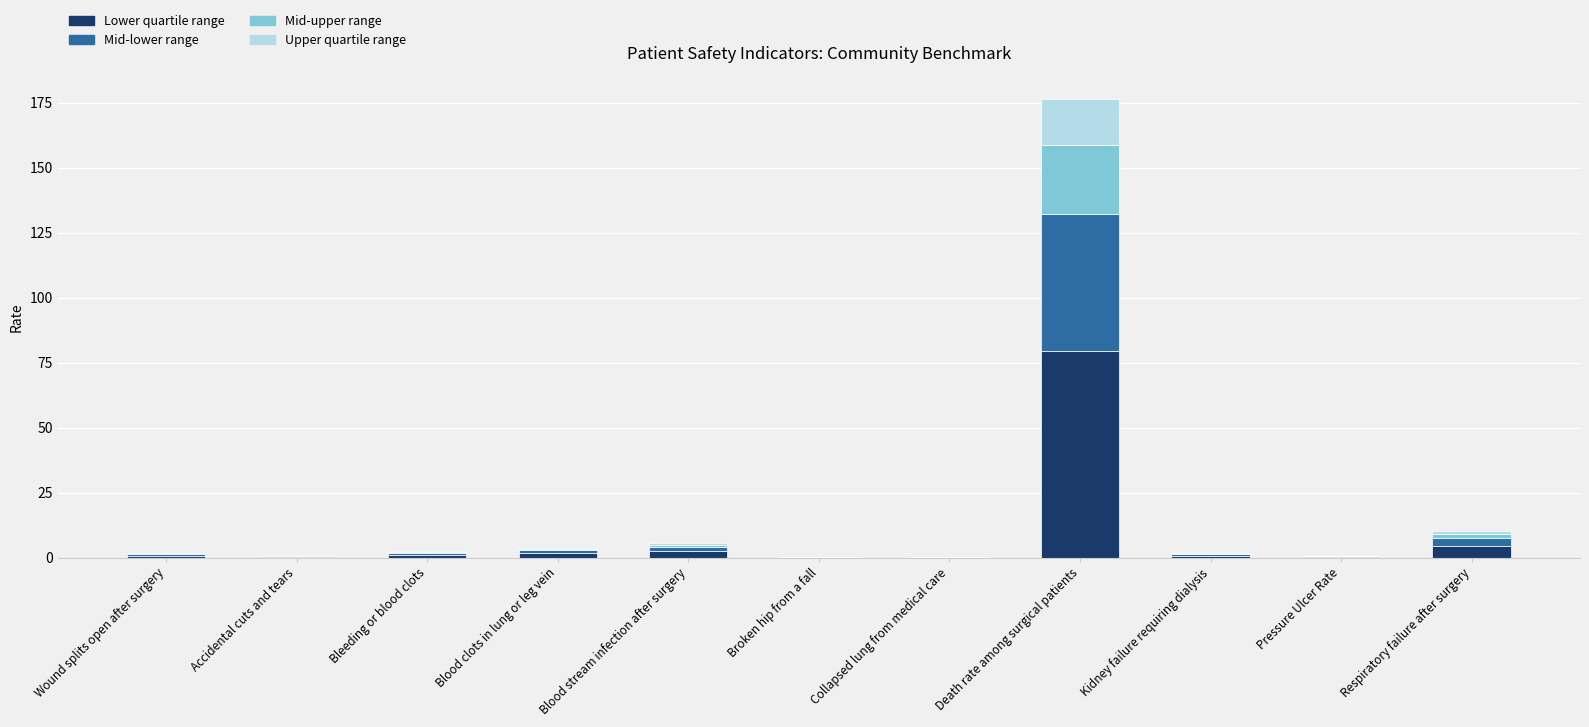

At which category is the sum across all series the highest?

Death rate among surgical patients